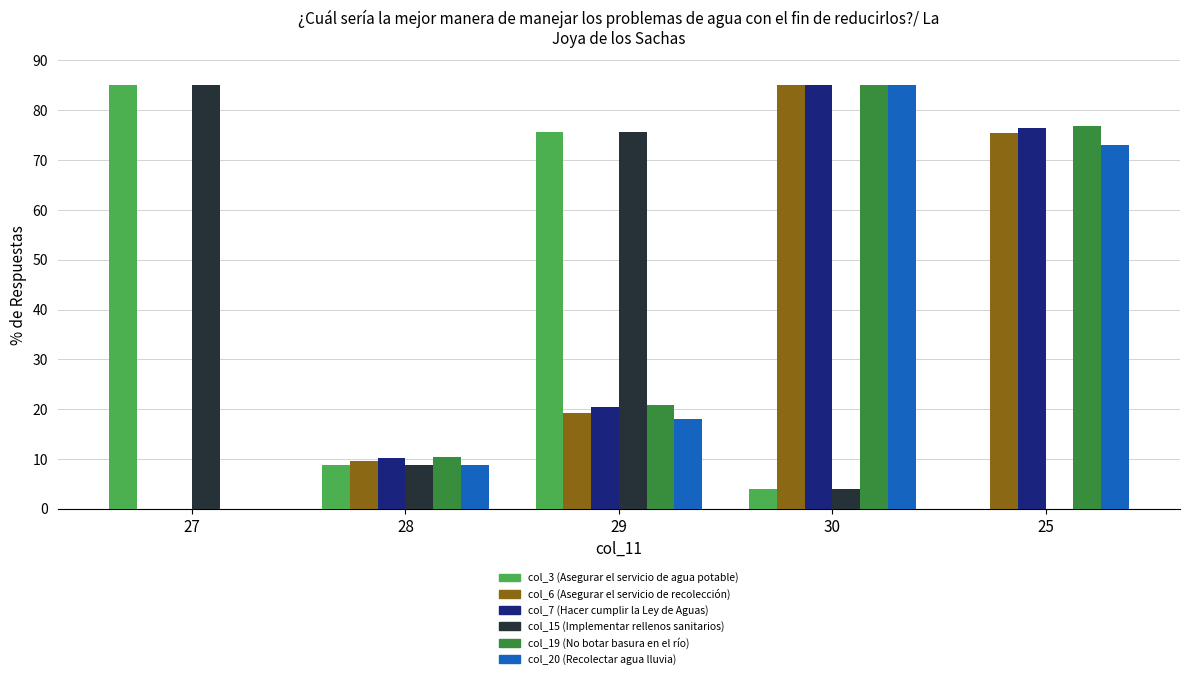

What is the greatest value displayed?

85.0